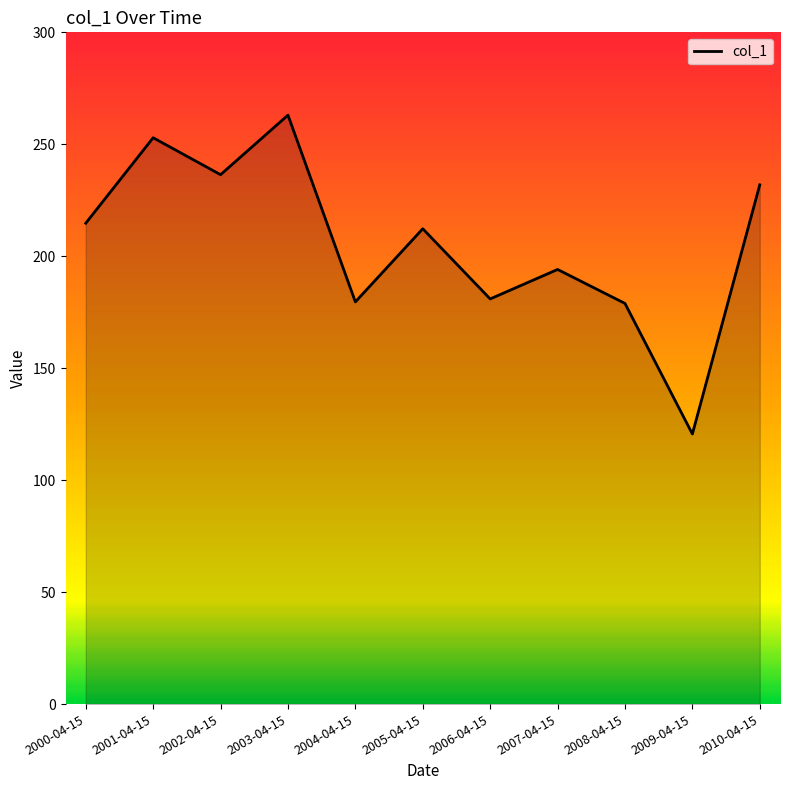

What position from the right is 2007-04-15?

4